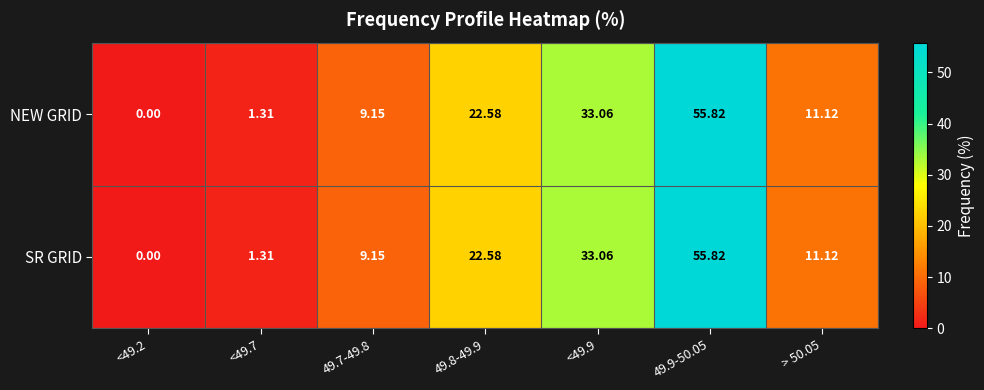

Is the value of NEW GRID at 49.8-49.9 greater than the value of SR GRID at 49.7-49.8?

Yes